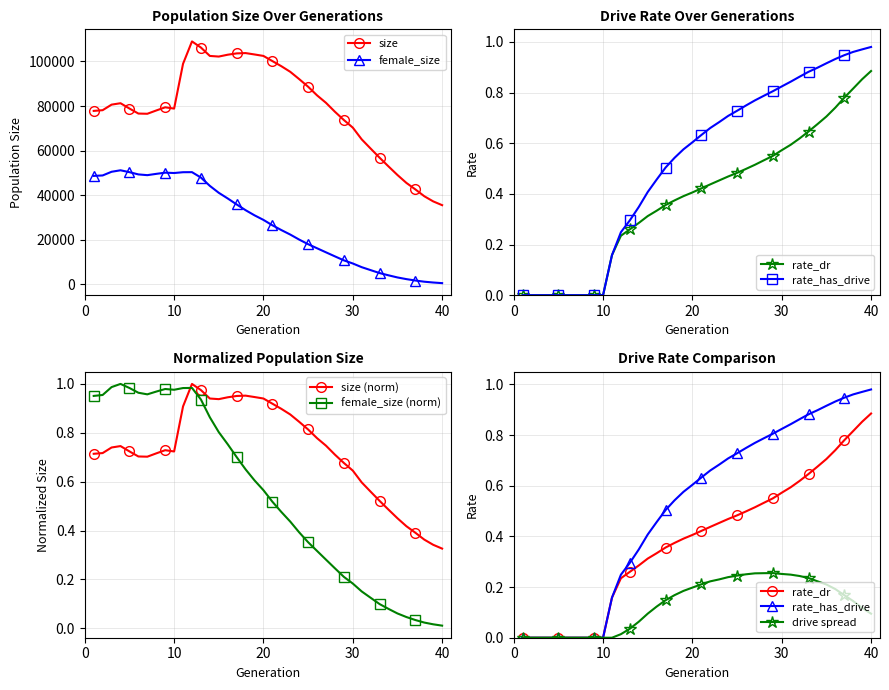

True or false: female_size and size cross at least once.

False